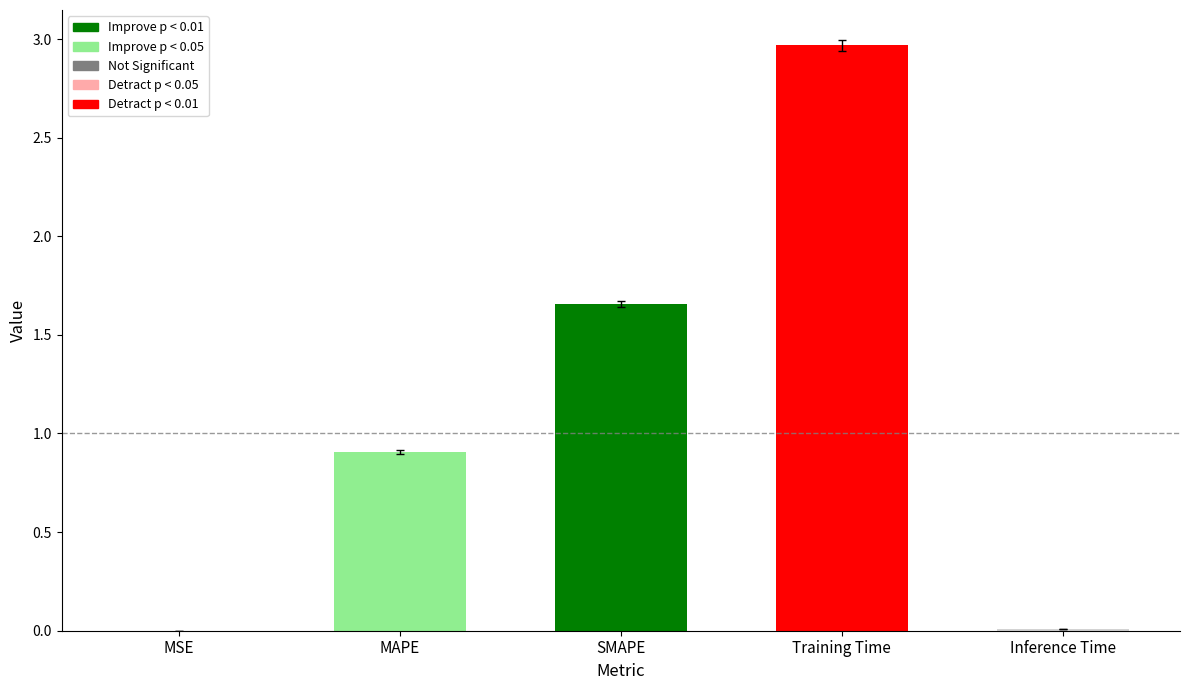

The chart shows a value of 3.9 at Training Time. True or false?

False